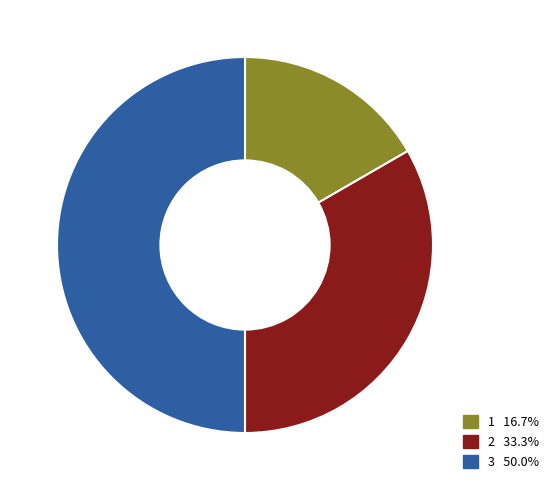

What is the ratio of the value at 2 33.3% to the value at 1 16.7%?

2.0